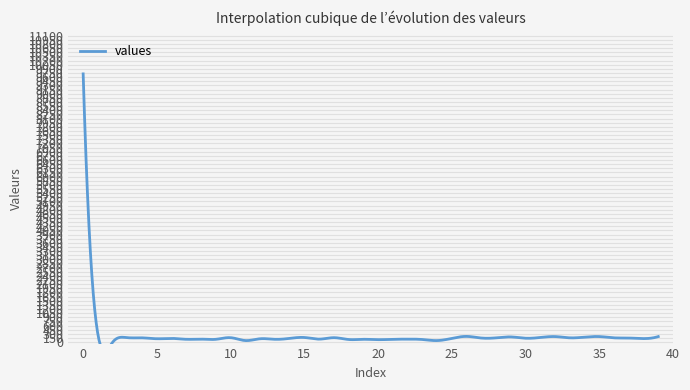

Rank the categories by value from highest to lowest.

0, 1, 26, 32, 35, 39, 29, 34, 15, 31, 3, 10, 17, 4, 28, 33, 36, 27, 37, 30, 6, 14, 25, 38, 5, 12, 8, 16, 22, 7, 9, 13, 19, 21, 18, 23, 20, 11, 24, 2